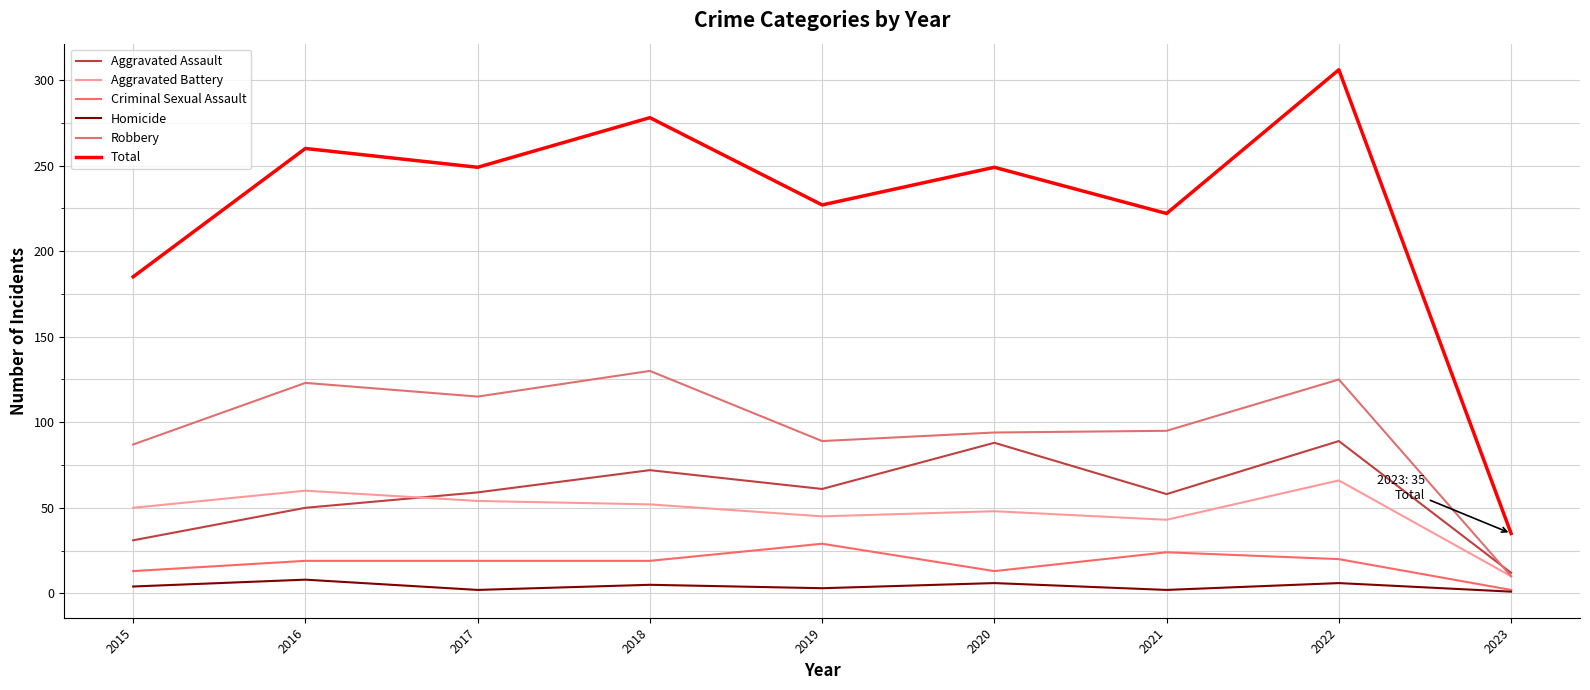

Reading left to right, list all the values displayed in this chart.

Aggravated Assault: 31	50	59	72	61	88	58	89	12
Aggravated Battery: 50	60	54	52	45	48	43	66	10
Criminal Sexual Assault: 13	19	19	19	29	13	24	20	2
Homicide: 4	8	2	5	3	6	2	6	1
Robbery: 87	123	115	130	89	94	95	125	10
Total: 185	260	249	278	227	249	222	306	35